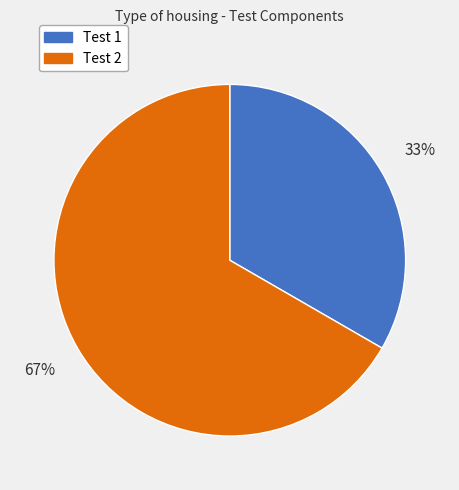

Does any single category account for the majority?

Yes